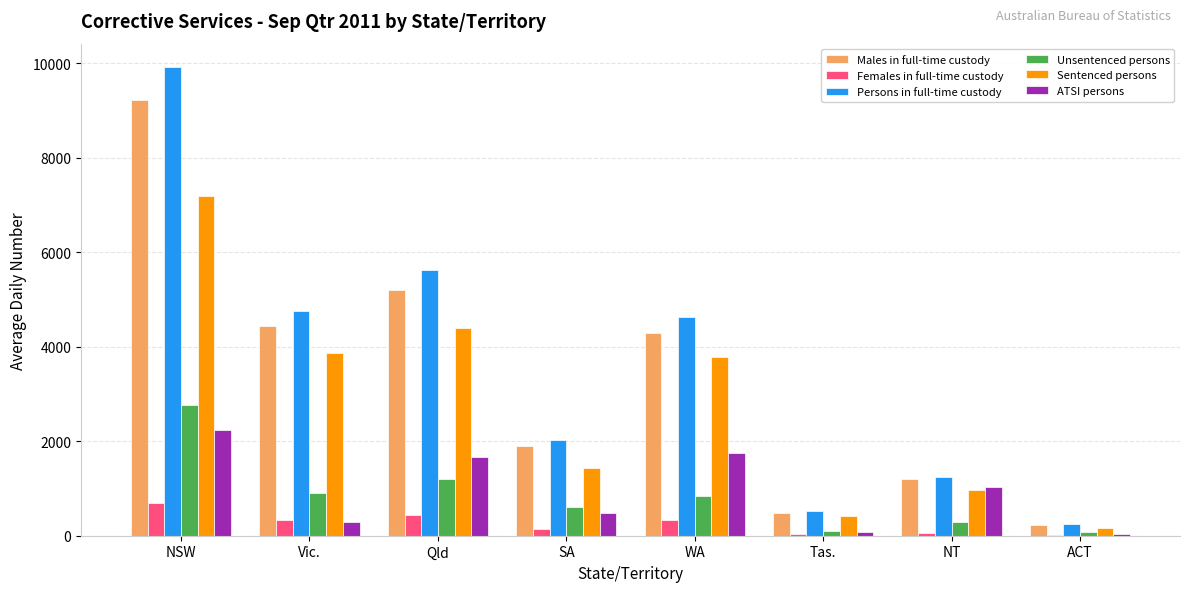

What is the sum of all ATSI persons values?

7549